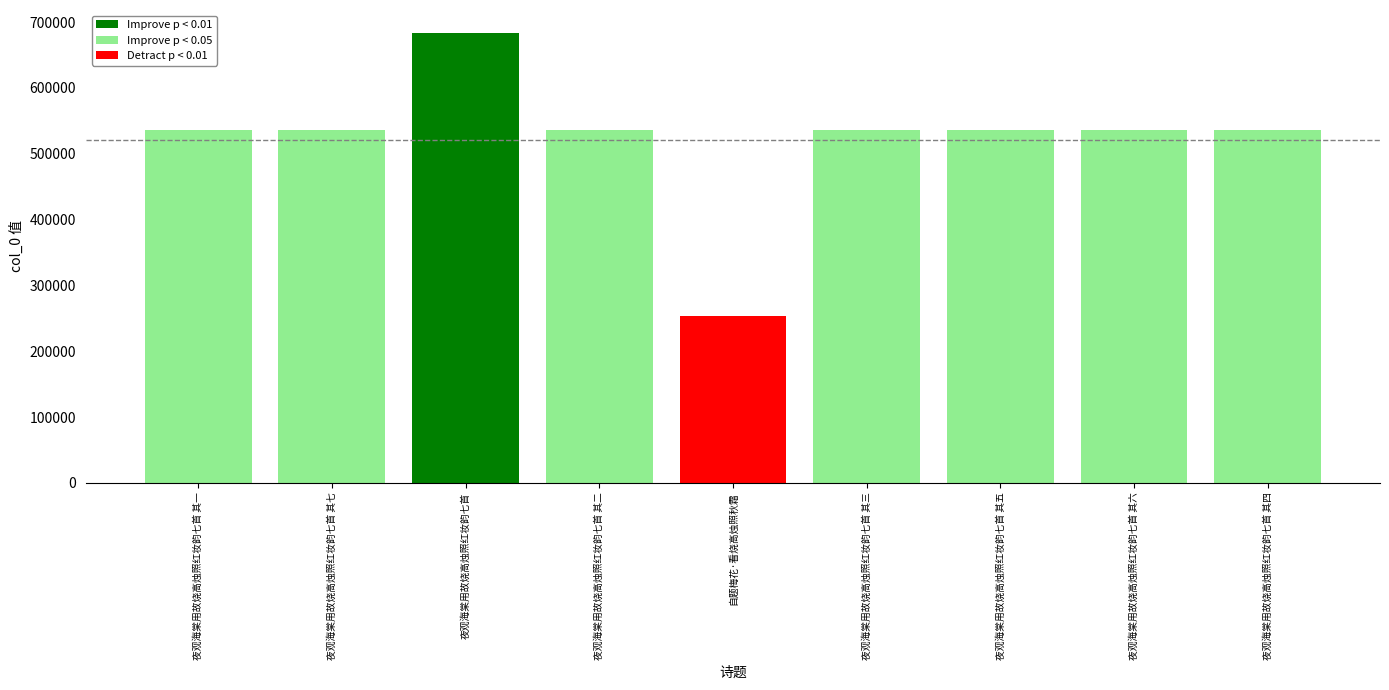

What is the label of the 9th bar from the left?

夜观海棠用故烧高烛照红妆韵七首 其四